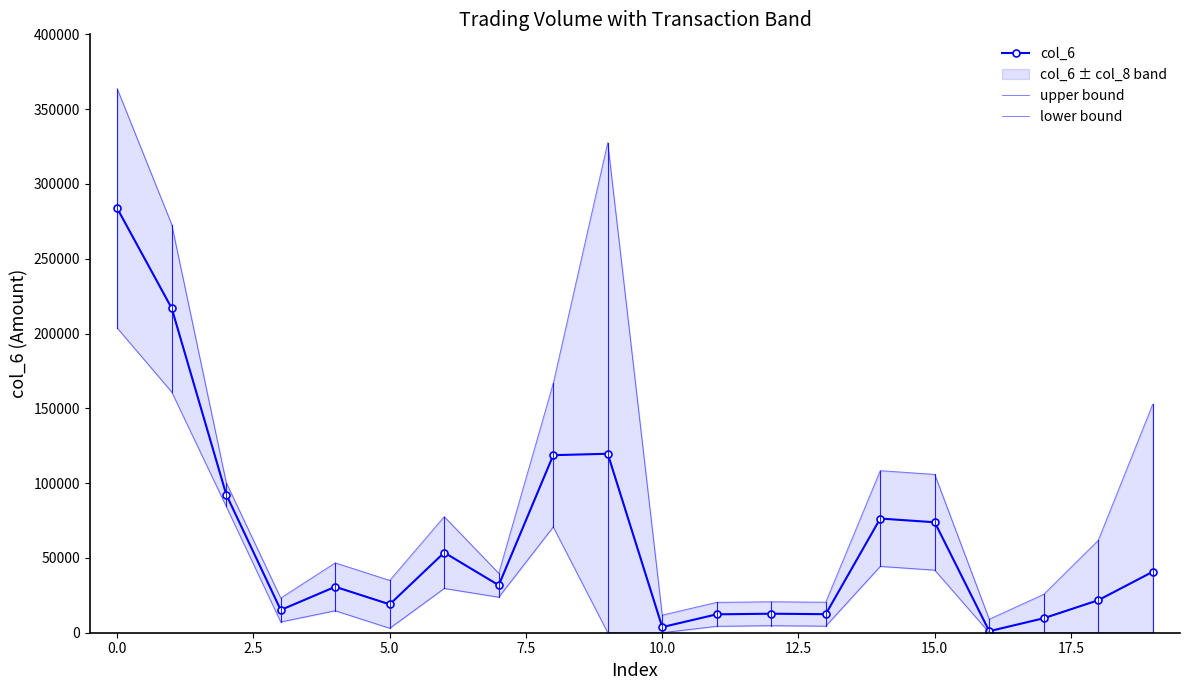

Rank the series by their maximum value, from lowest to highest.

lower bound, col_6, upper bound